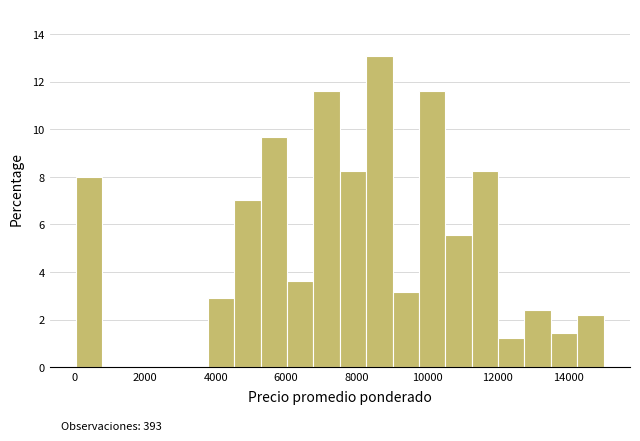

Read against the x-axis, roughly where is the centre of the tallest bar?

8600